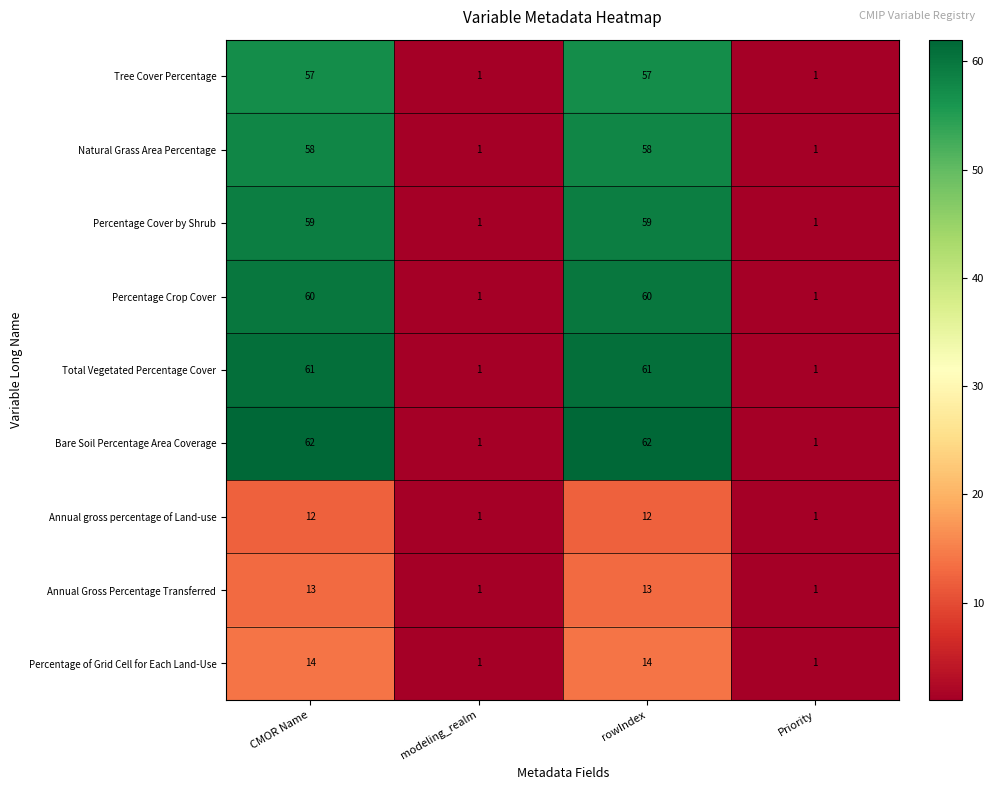

True or false: Percentage of Grid Cell for Each Land-Use has a value of 21 at CMOR Name.

False